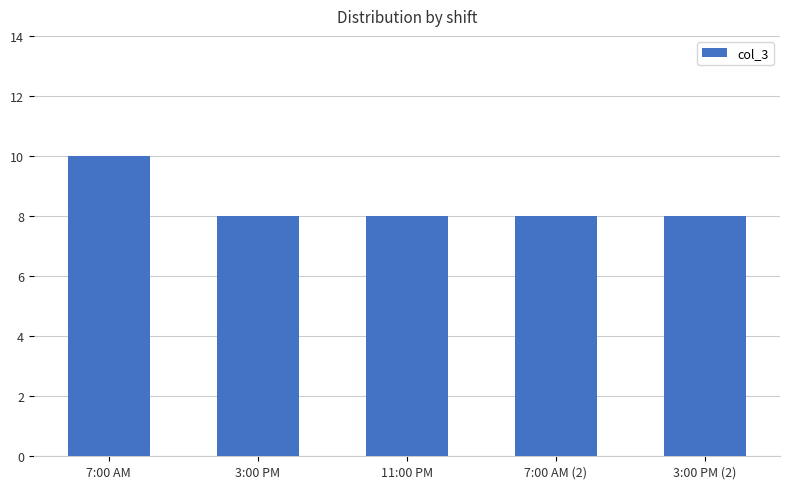

Reading right to left, transcribe all the data shown in this chart.

3:00 PM (2)=8	7:00 AM (2)=8	11:00 PM=8	3:00 PM=8	7:00 AM=10